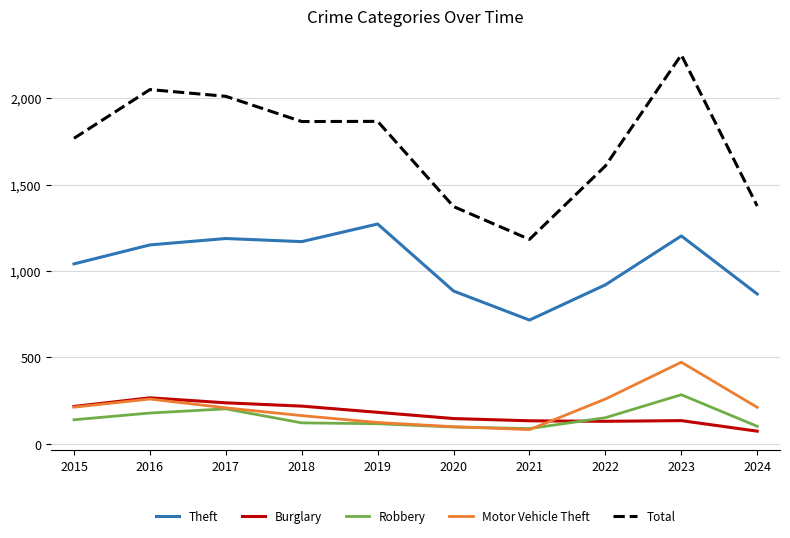

Which series has the widest spread of values?

Total